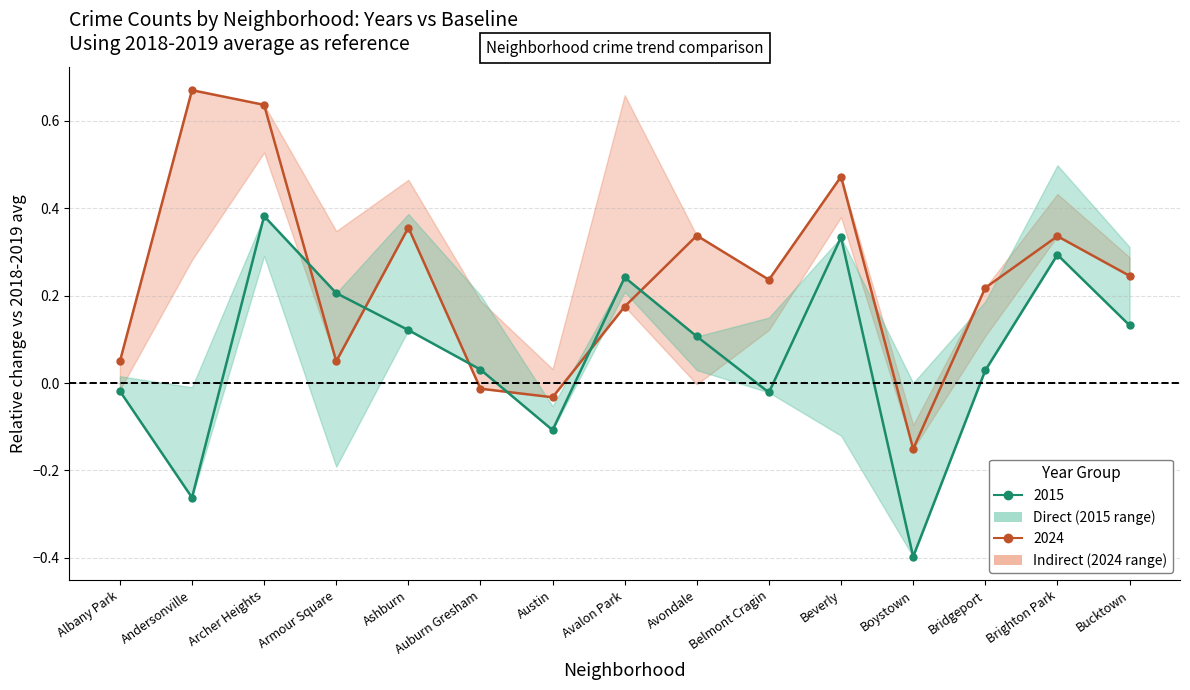

At which label is 2024 (vs baseline) closest to 0?

Auburn Gresham